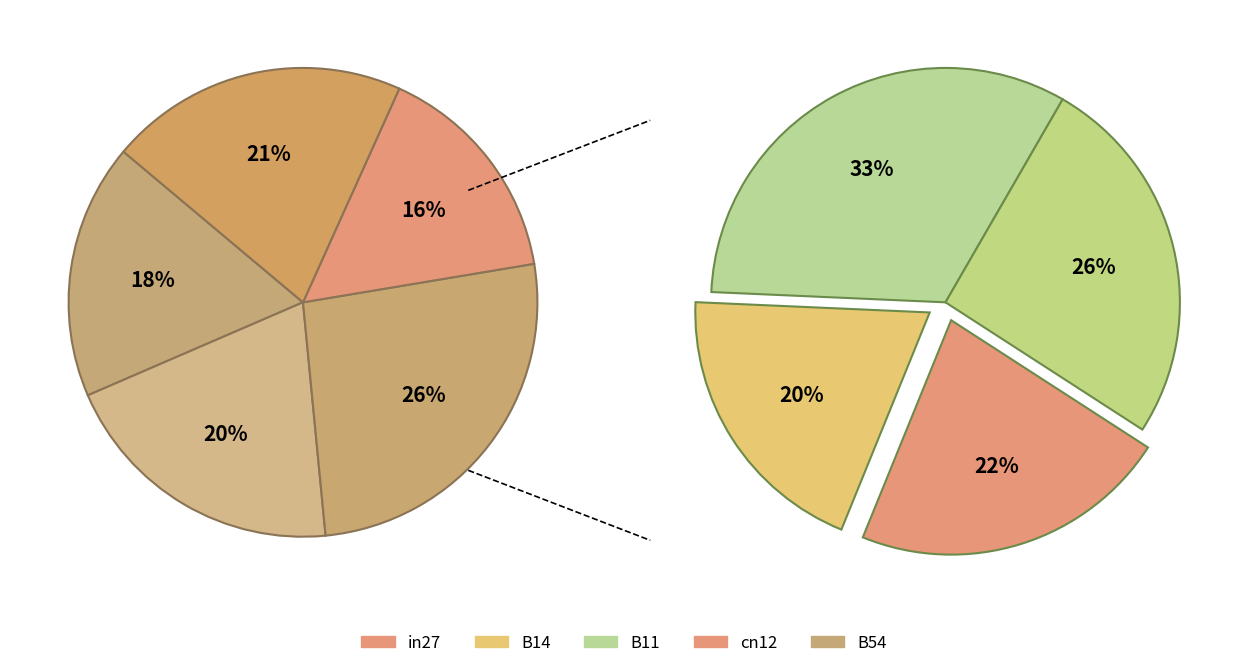

To the nearest percent, what percentage of the pie is B14?

20%